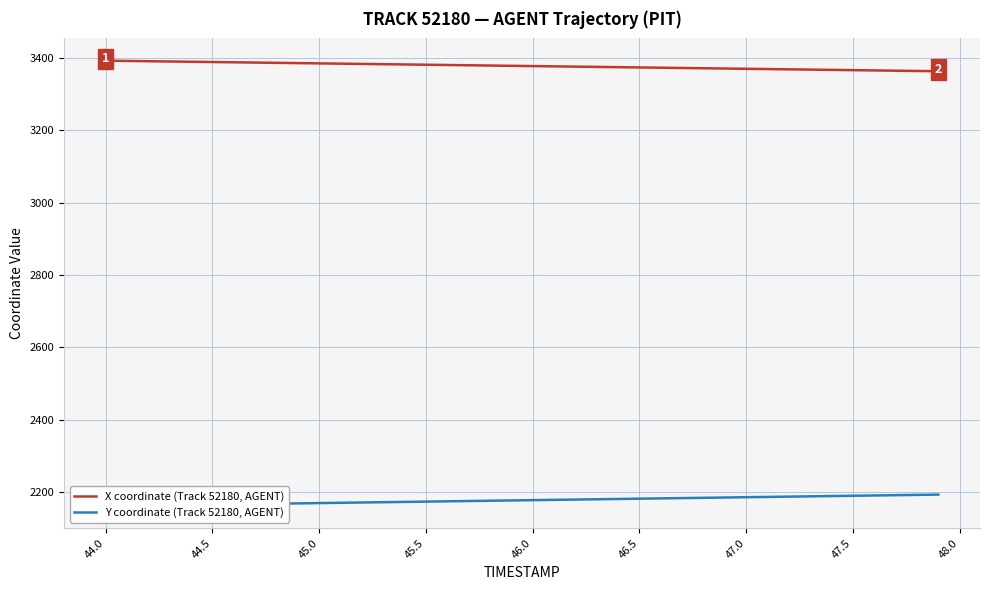

What is the label of the 36th point from the left?

47.5